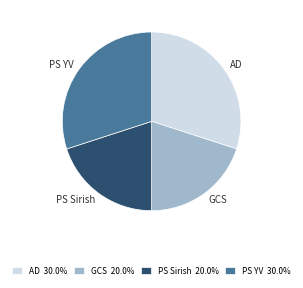

How many slices are in this pie chart?

4